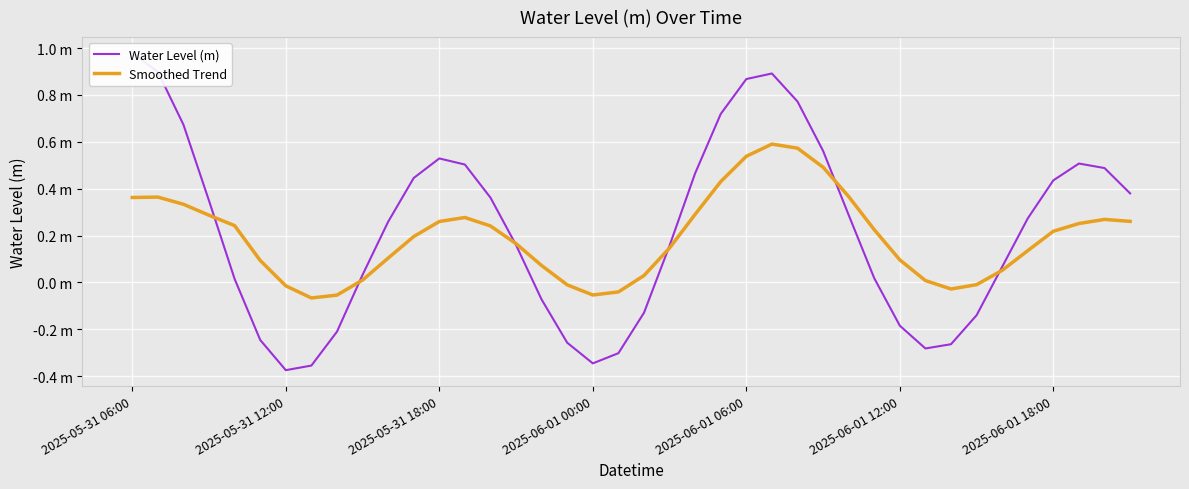

At which category is the sum across all series the highest?

25